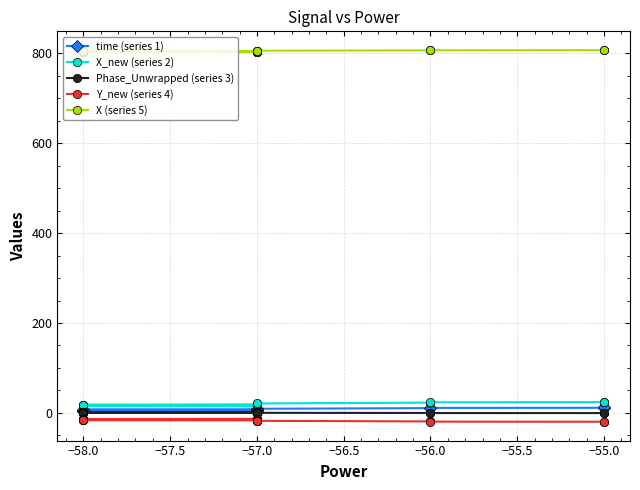

At −57.0, list the series in order from smallest to largest.

Y_new (series 4), time (series 1), Phase_Unwrapped (series 3), X_new (series 2), X (series 5)